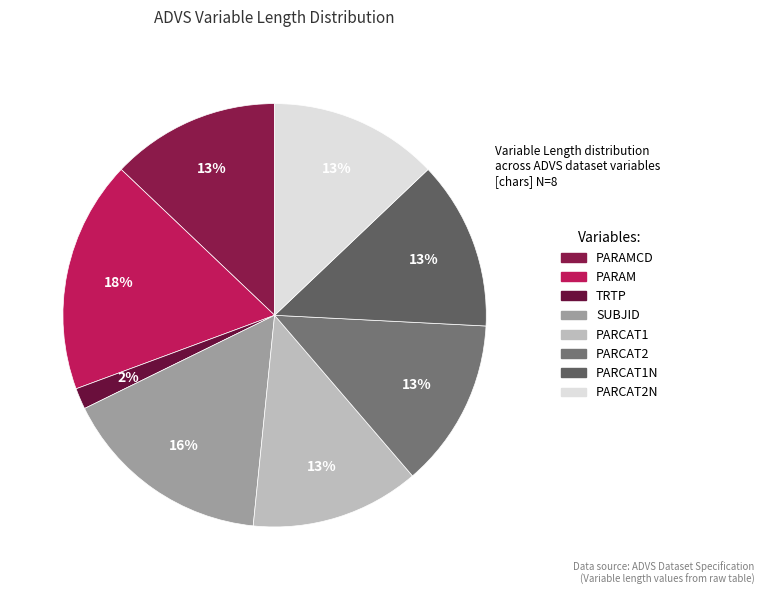

What is the smallest slice in the pie chart?

TRTP